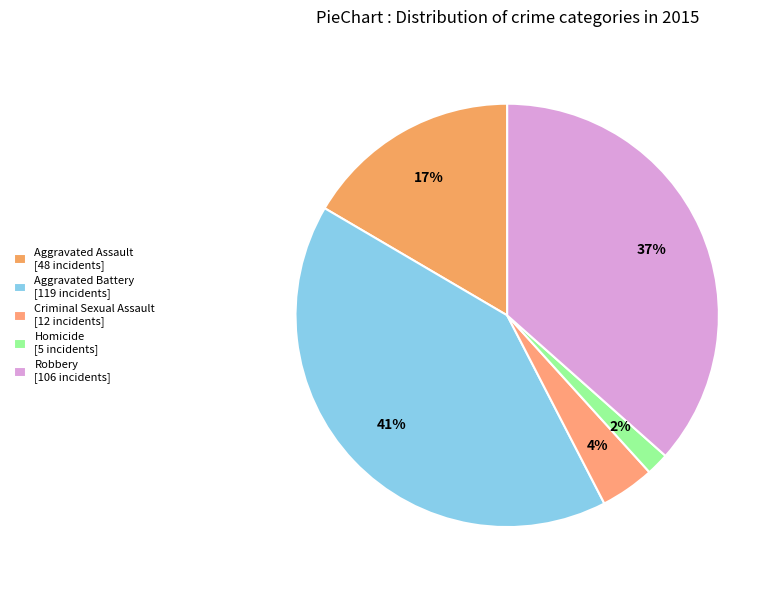

Count the number of slices in the pie.

5